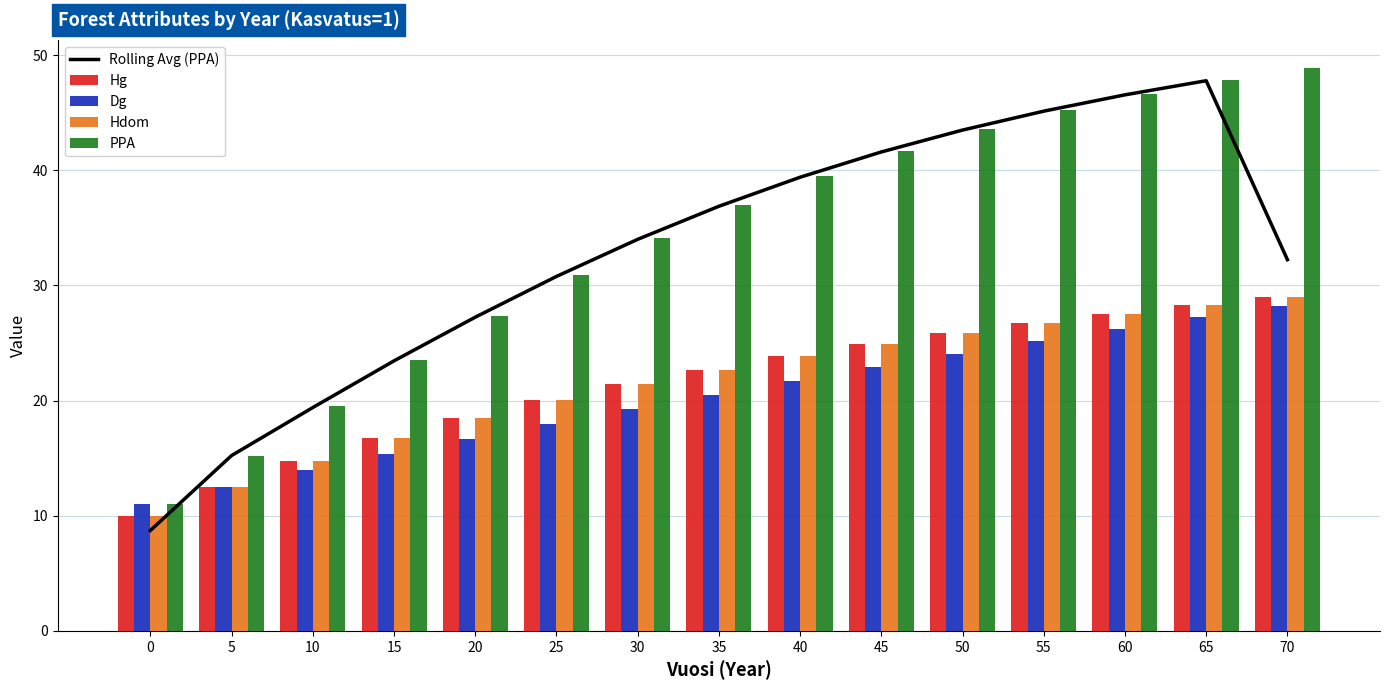

Which series changed the most between 15 and 60?

PPA